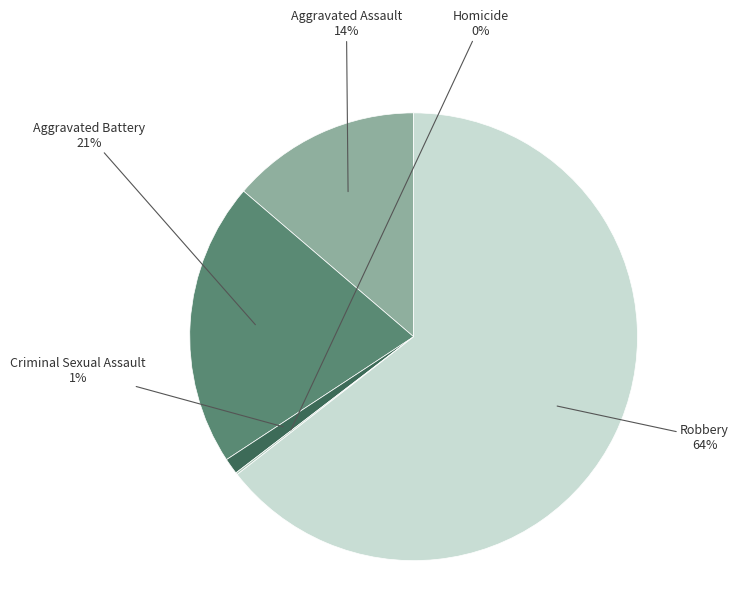

Which slice is the smallest?

Homicide